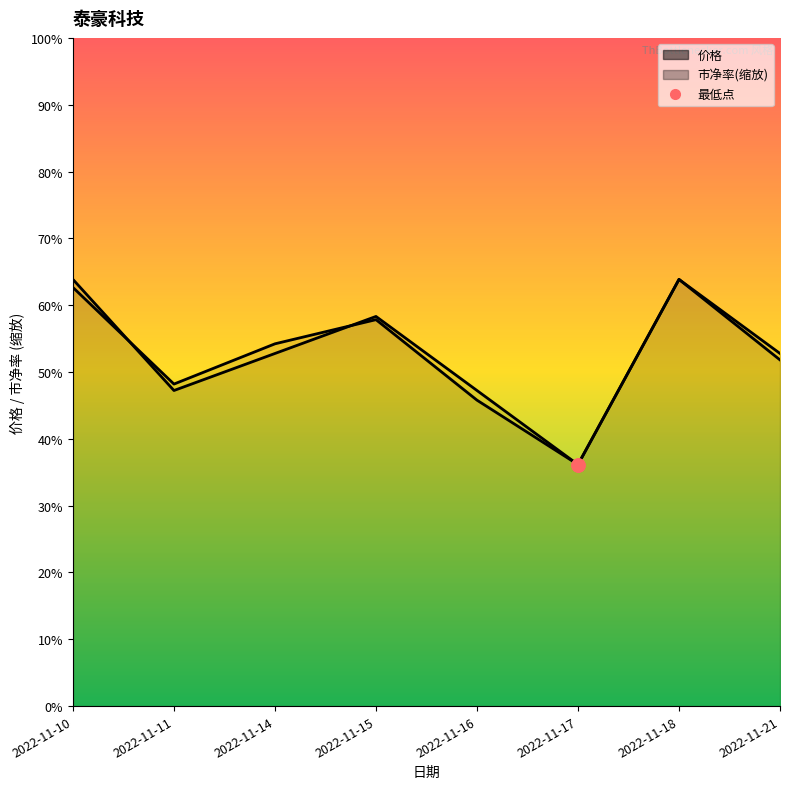

Which series has the widest spread of Y values?

价格